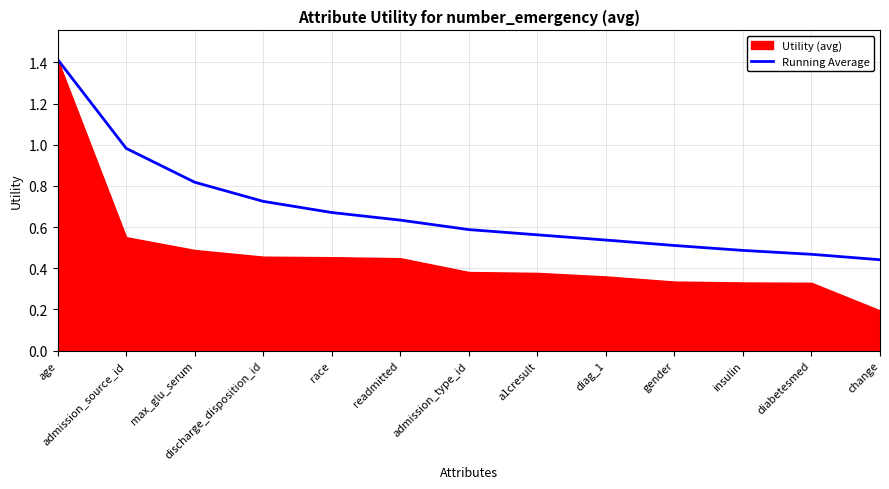

What position from the right is insulin?

3